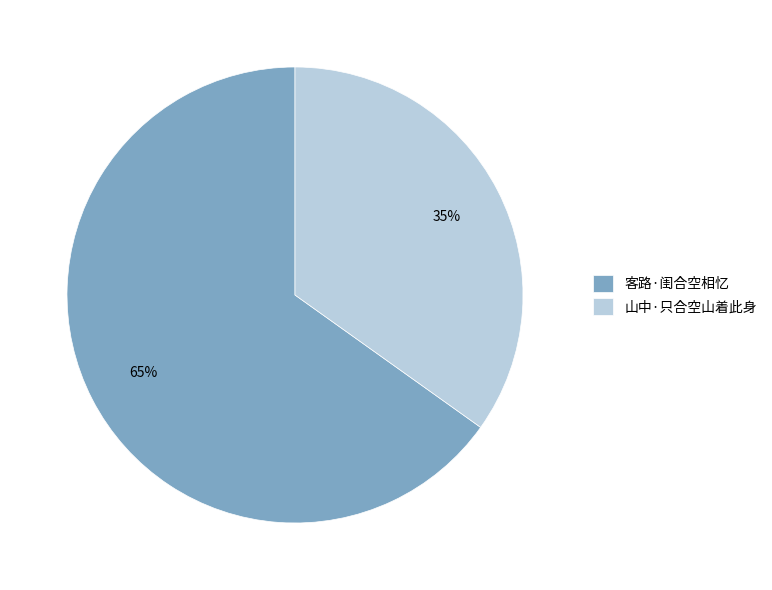

What percentage is the 山中·只合空山着此身 slice, to the nearest percent?

35%